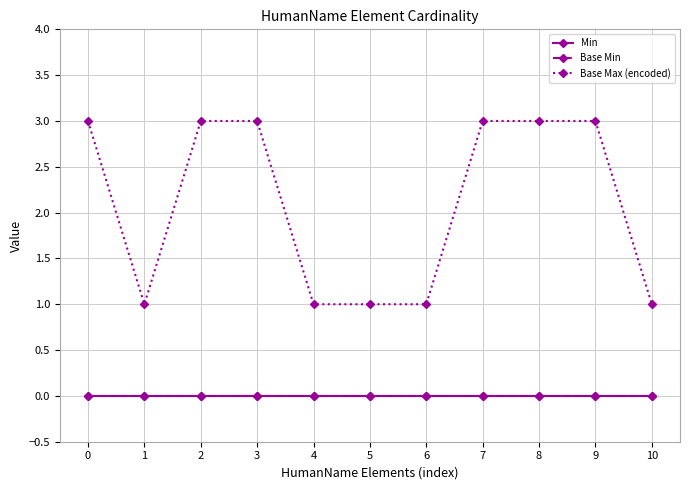

Is the value of Min at 7 greater than the value of Base Min at 8?

No